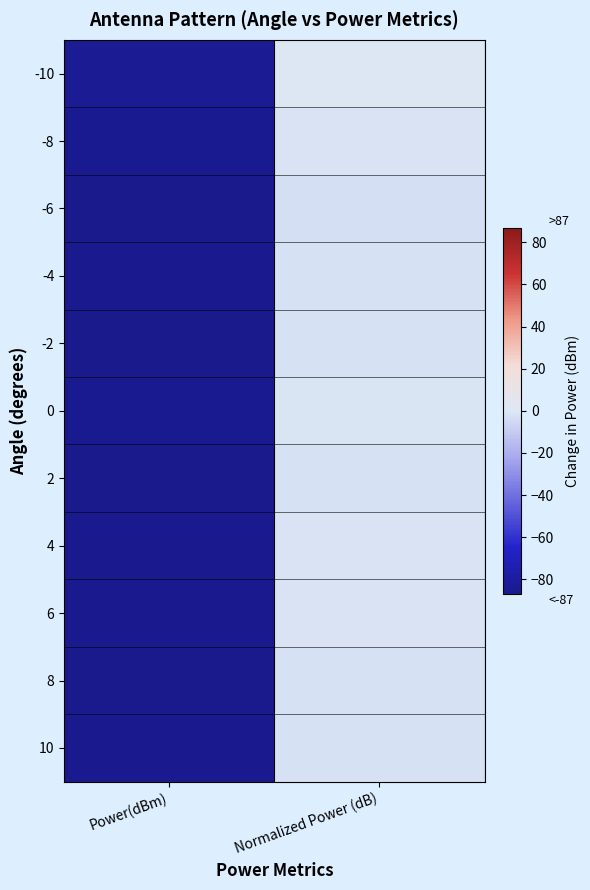

Between Power(dBm) and Normalized Power (dB), which is larger?

Normalized Power (dB)